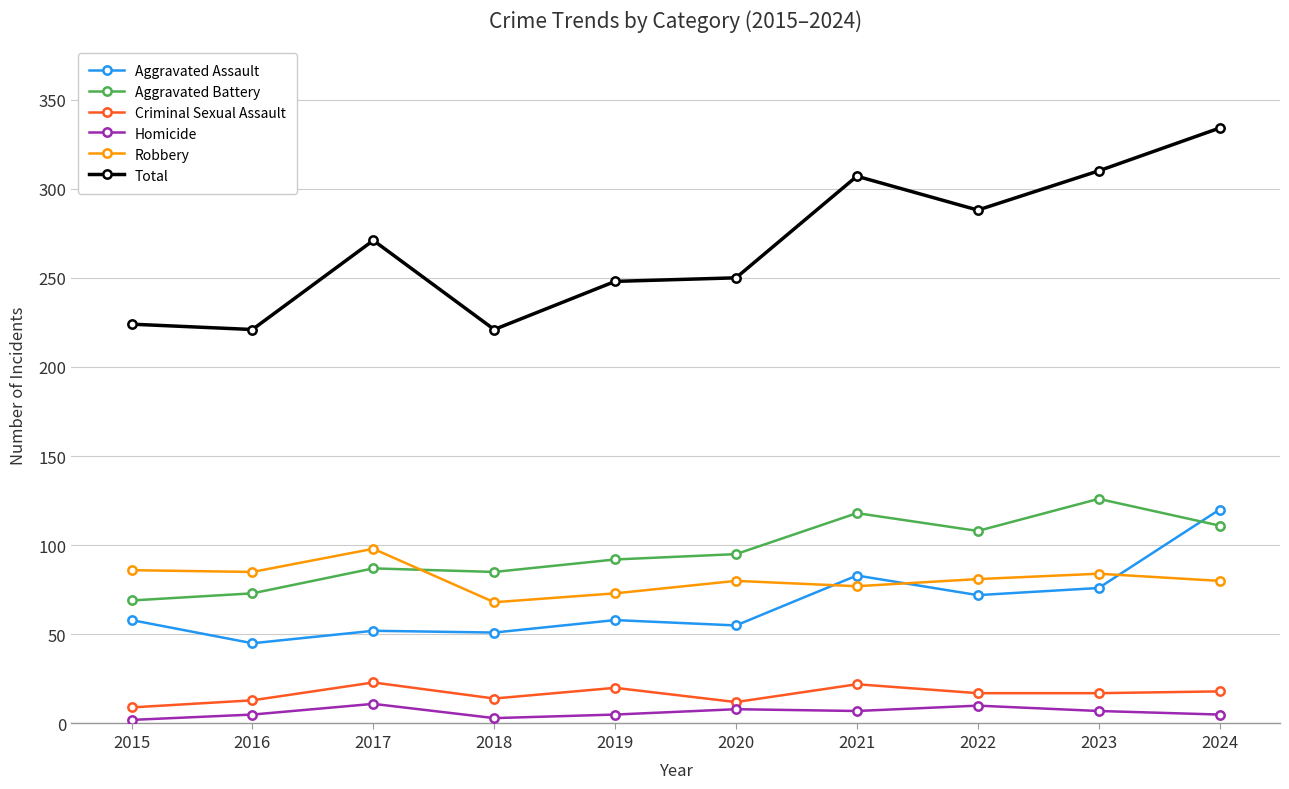

Where is the first local maximum for Homicide?

2017